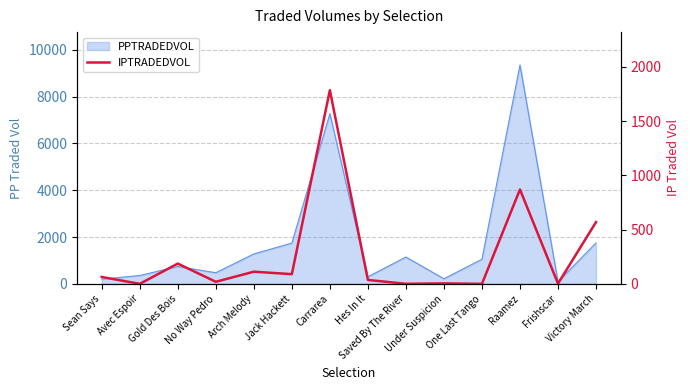

What position from the left is Jack Hackett?

6